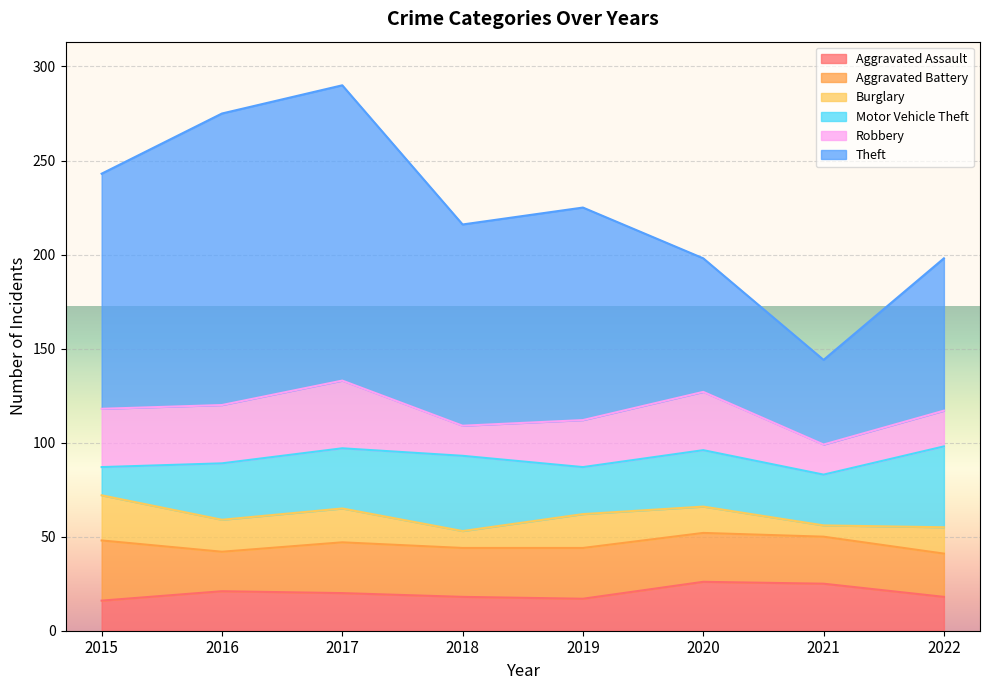

What is the sum of the Motor Vehicle Theft values at 2018 and 2022?

83